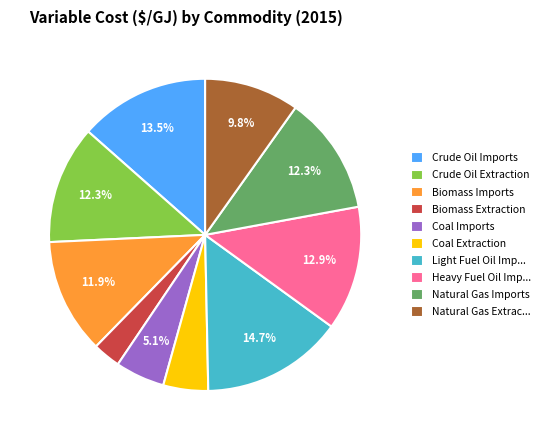

How much of the chart is everything except Coal Imports?

94.9%